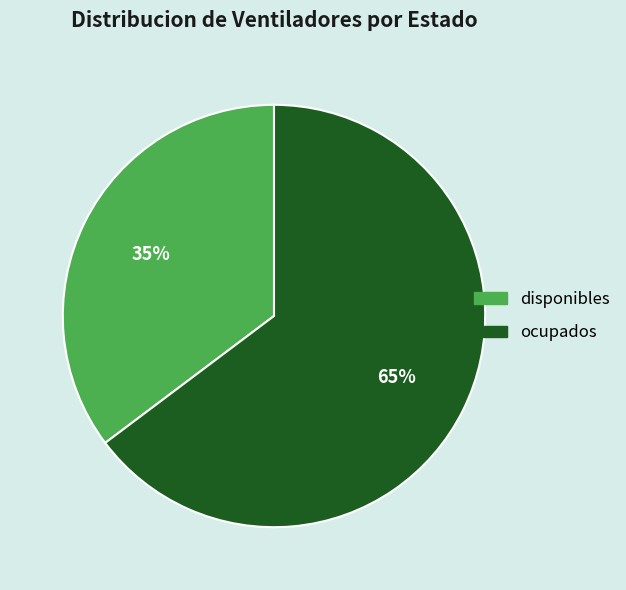

What percentage is the ocupados slice, to the nearest percent?

65%